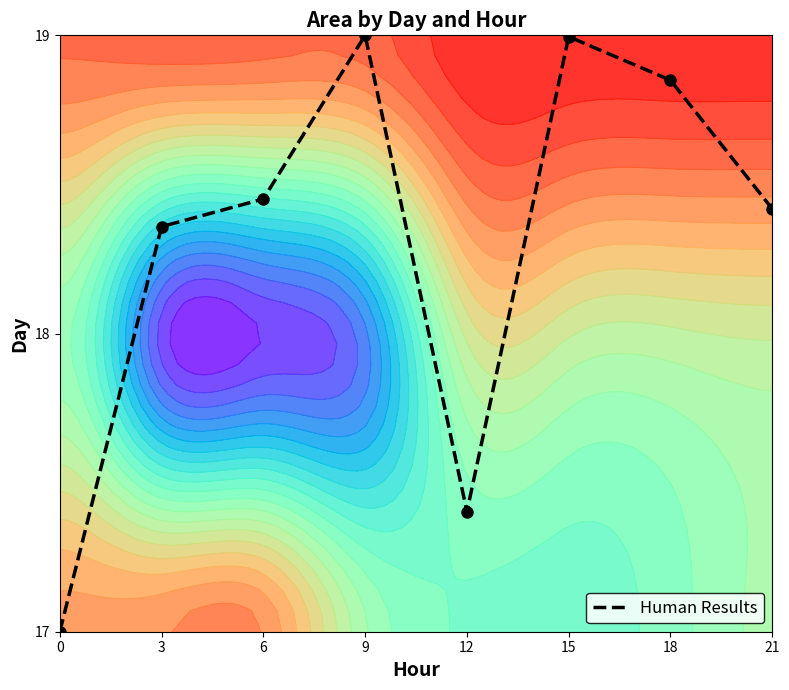

What is the smallest value displayed?

17.0